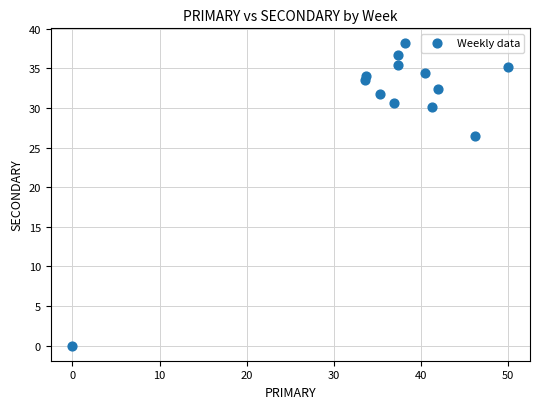

What is the range of Y values (max minus min)?

38.1